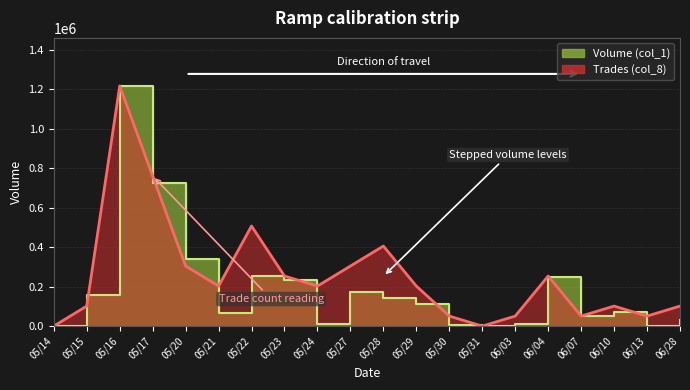

Rank the series by their average value, from highest to lowest.

Trades (col_8), Volume (col_1)